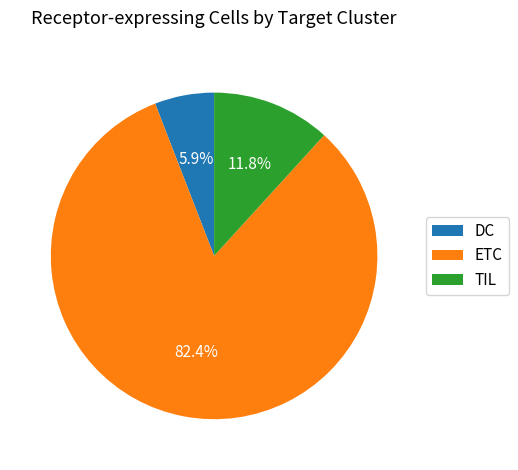

To the nearest percent, what percentage of the pie is DC?

6%